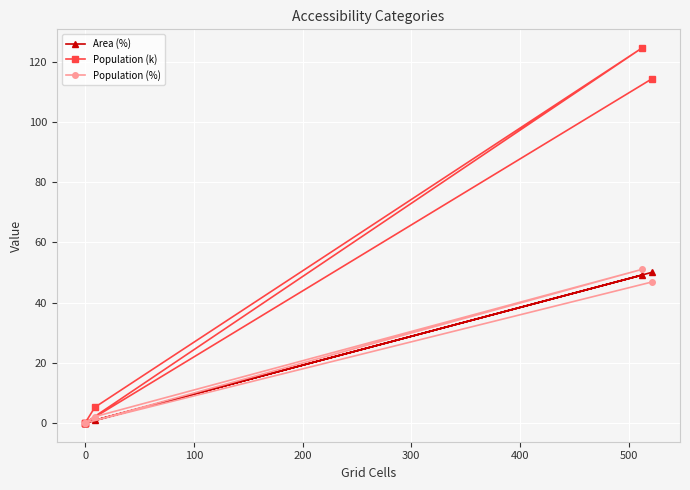

What is the difference between the maximum and minimum values in the Population (k) series?

124.5